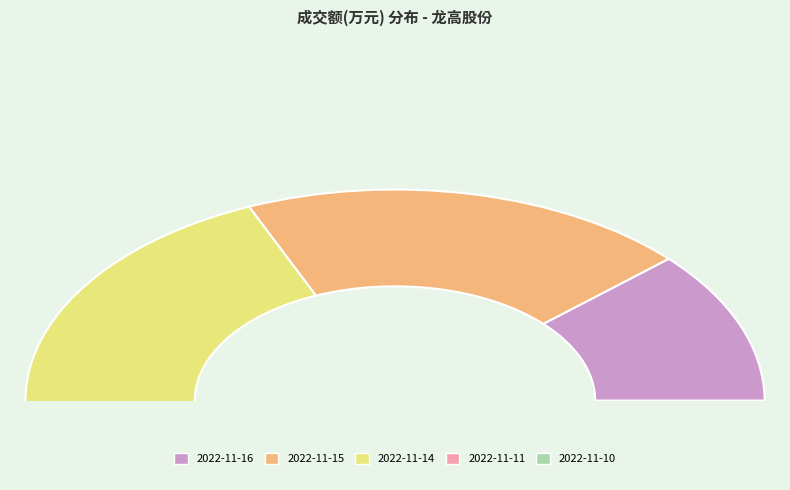

Approximately how many times larger is the value at 2022-11-10 compared to 2022-11-14?

0.4